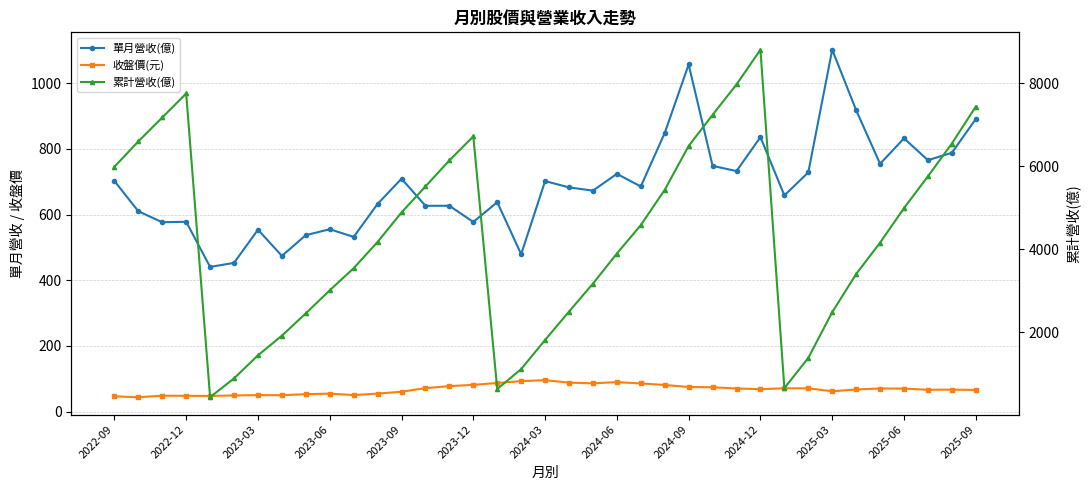

Which series has the largest total across all categories?

累計營收(億)